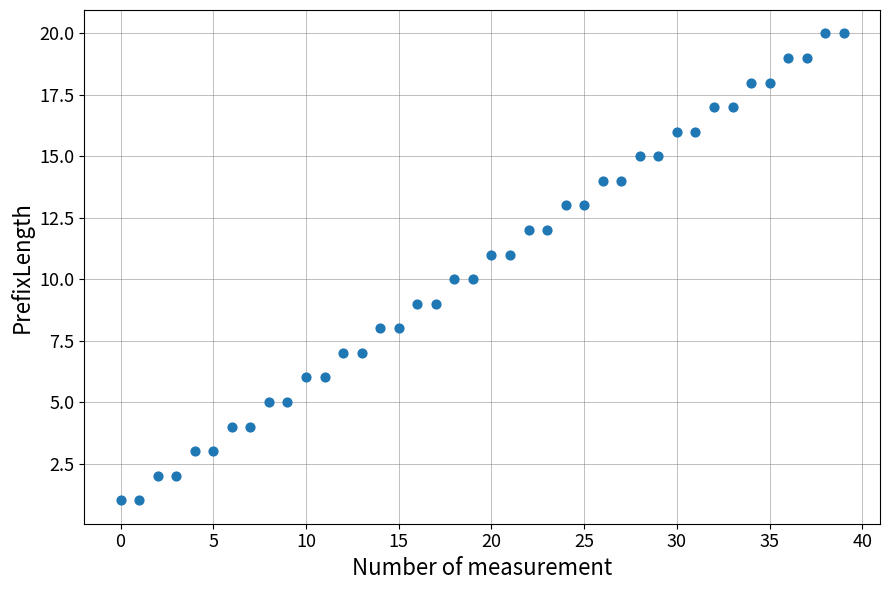

What is the range of Y values (max minus min)?

19